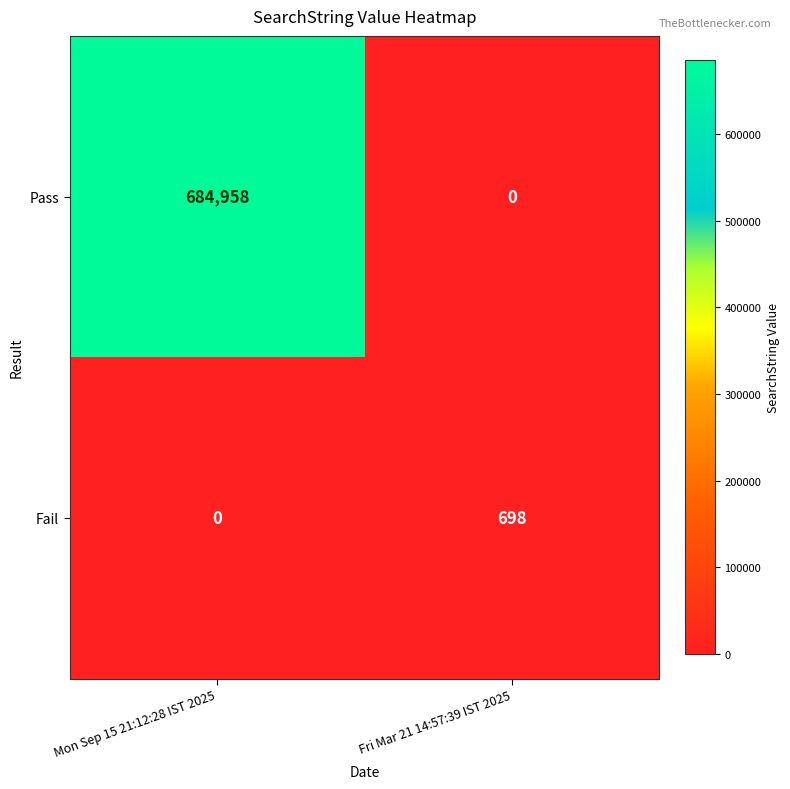

Which series has the largest range (max minus min)?

Pass